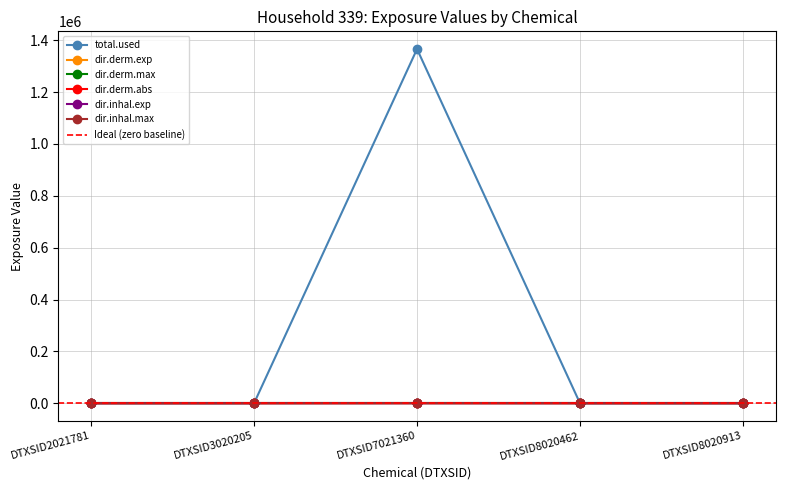

Which series has the largest total across all categories?

dir.derm.max